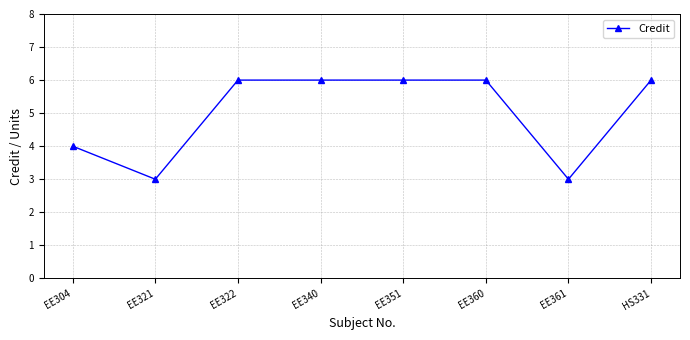

What is the label of the 4th point from the left?

EE340